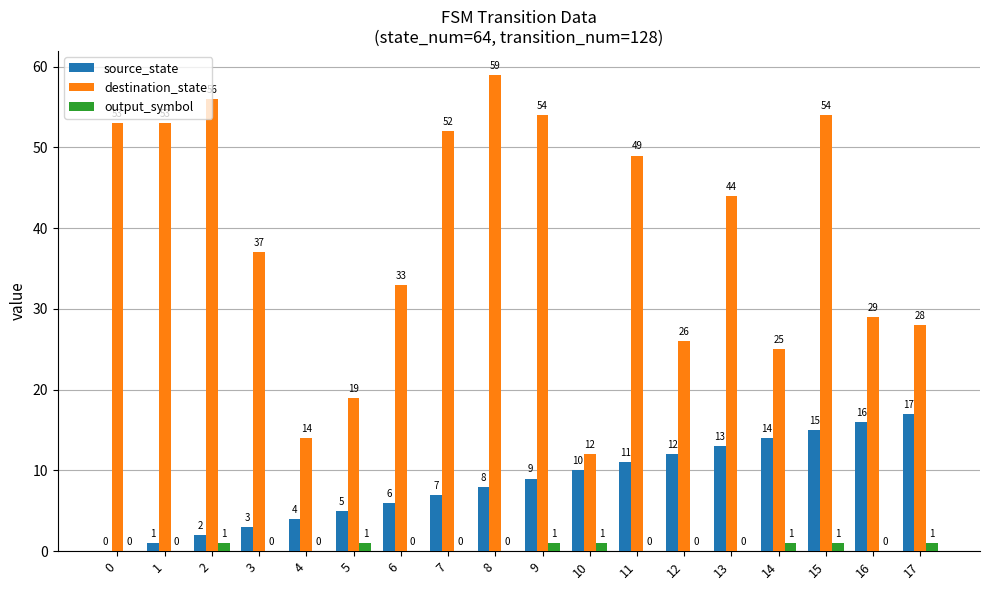

Reading right to left, what are all the values shown in this chart?

source_state: 17=17	16=16	15=15	14=14	13=13	12=12	11=11	10=10	9=9	8=8	7=7	6=6	5=5	4=4	3=3	2=2	1=1	0=0
destination_state: 17=28	16=29	15=54	14=25	13=44	12=26	11=49	10=12	9=54	8=59	7=52	6=33	5=19	4=14	3=37	2=56	1=53	0=53
output_symbol: 17=1	16=0	15=1	14=1	13=0	12=0	11=0	10=1	9=1	8=0	7=0	6=0	5=1	4=0	3=0	2=1	1=0	0=0